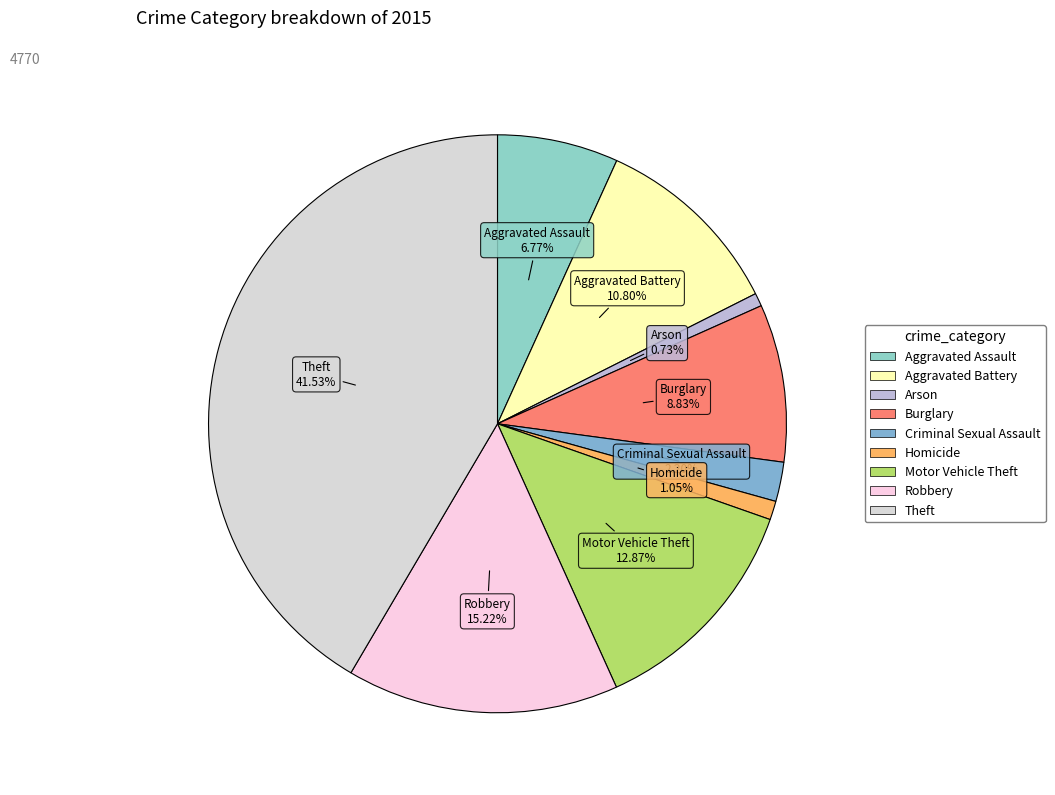

To the nearest percent, what is the difference between the largest and smallest slice percentages?

41%